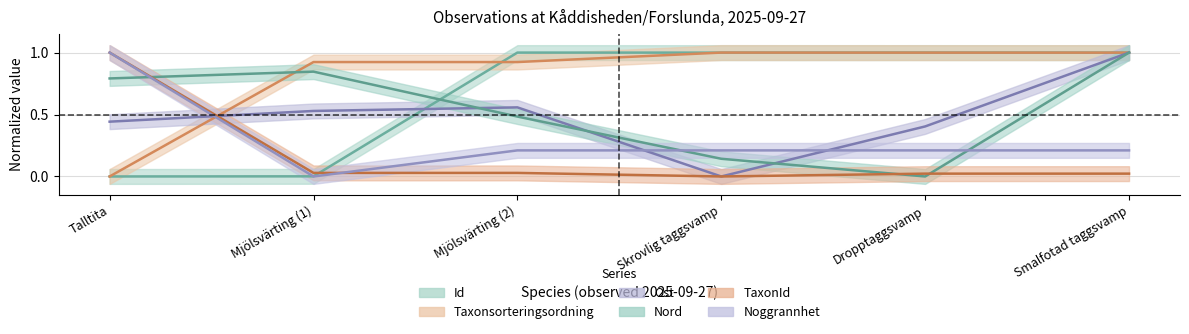

What is the highest value of the TaxonId series?

1.0